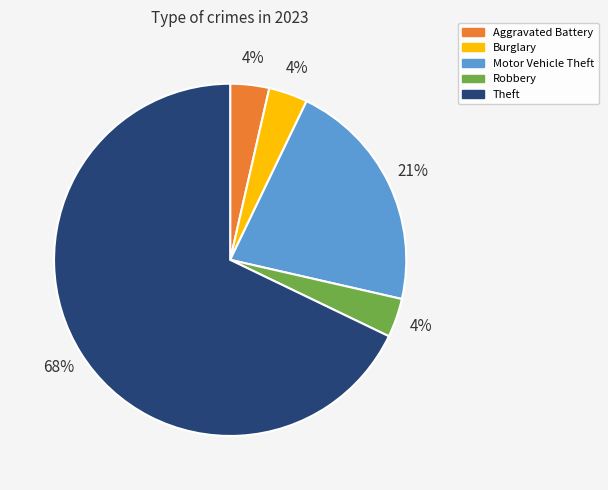

To the nearest percent, what portion does Burglary represent?

4%